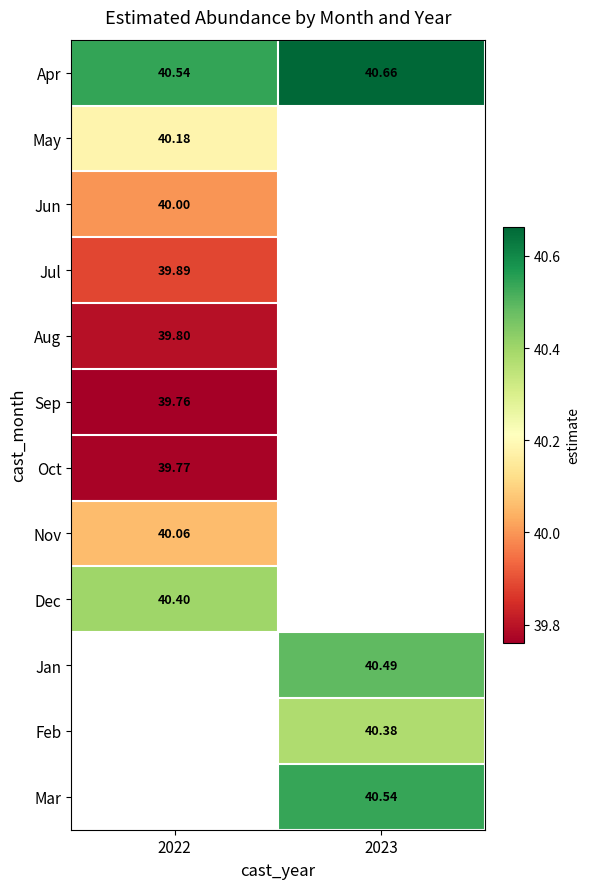

Read the Apr value at 2023.

40.7